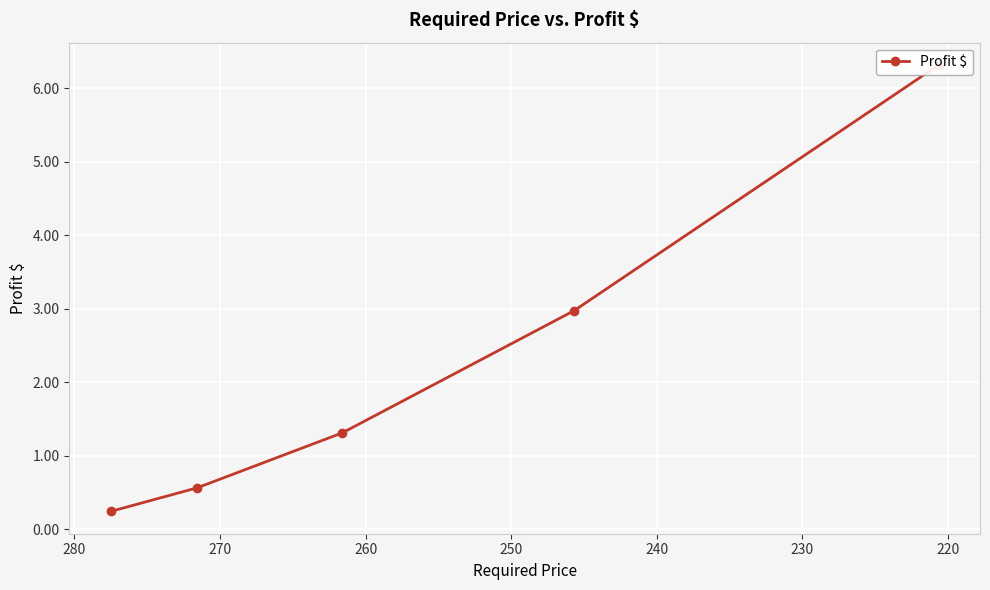

What is the sum of the values at 230 and 250?

7.6